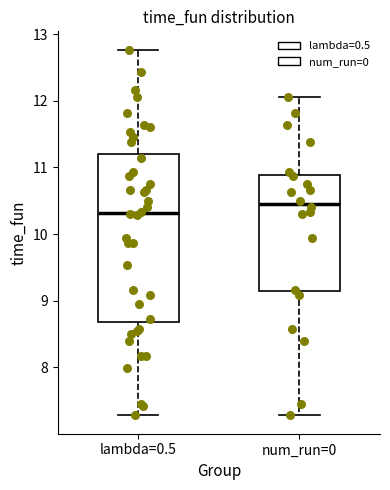

Which box has the highest median line?

num_run=0